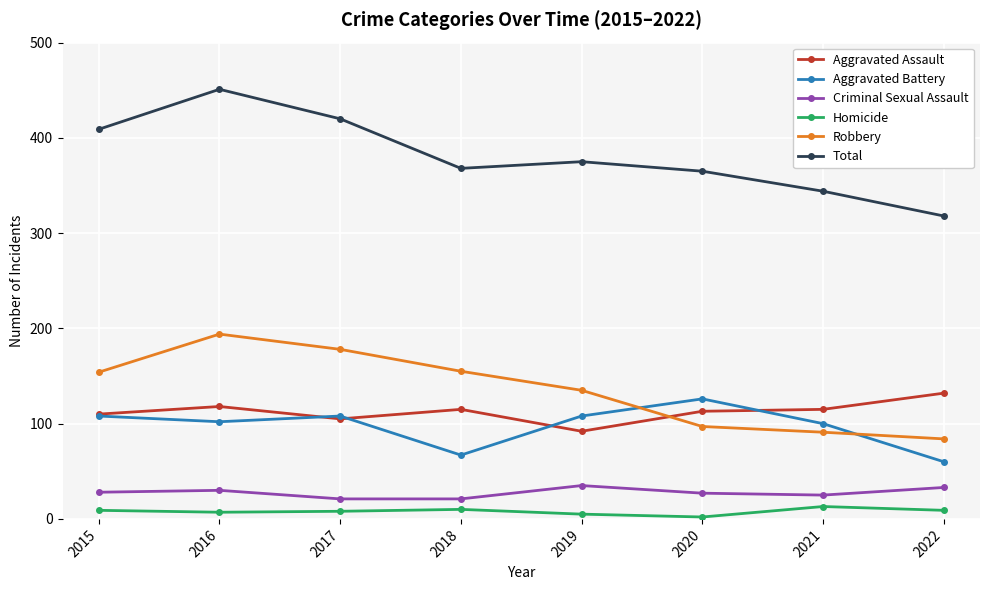

Which series has the largest range (max minus min)?

Total